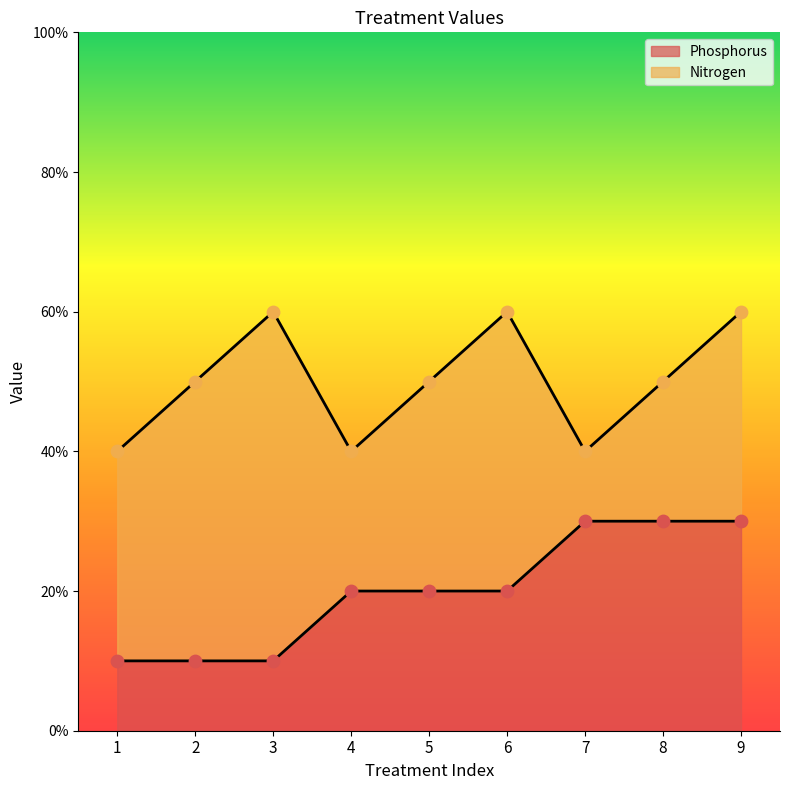

What is the total value across all series at 9?

90